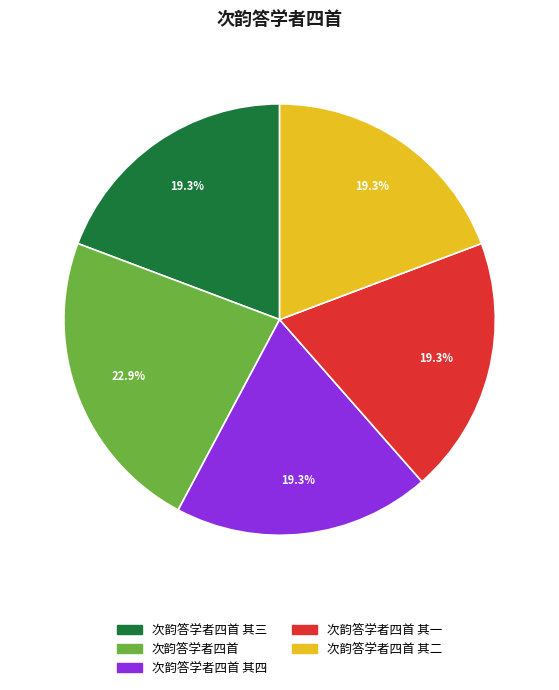

What percentage is NOT represented by 次韵答学者四首 其三?

80.7%